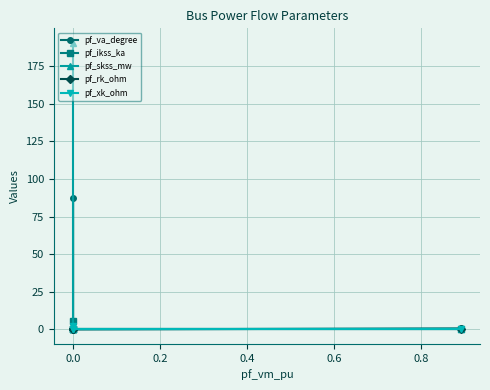

Rank the series by their maximum value, from lowest to highest.

pf_rk_ohm, pf_xk_ohm, pf_ikss_ka, pf_va_degree, pf_skss_mw